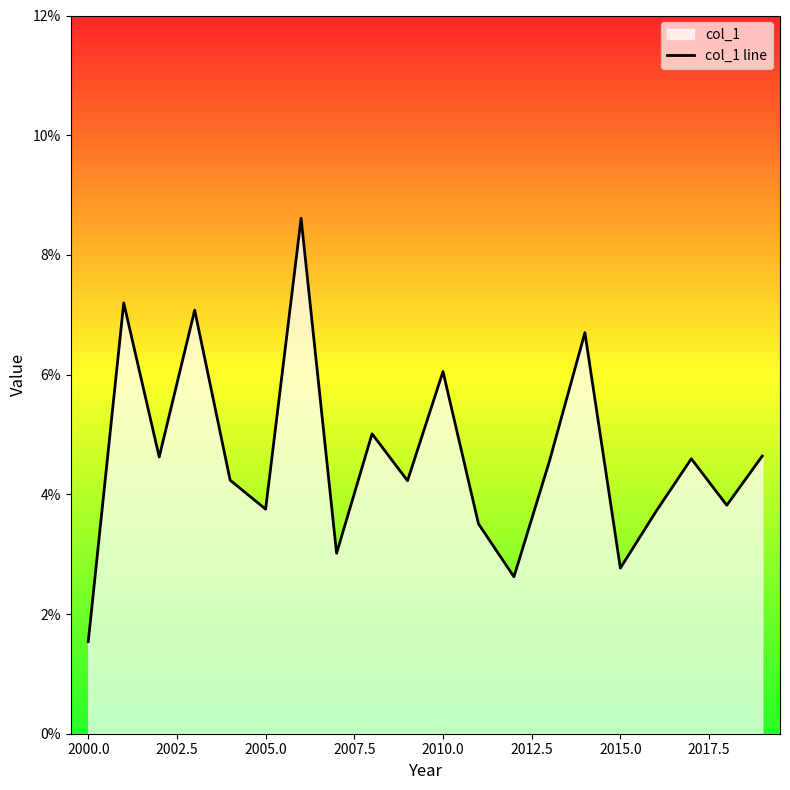

How many interior local peaks (higher than both neighbors) does the data have?

7